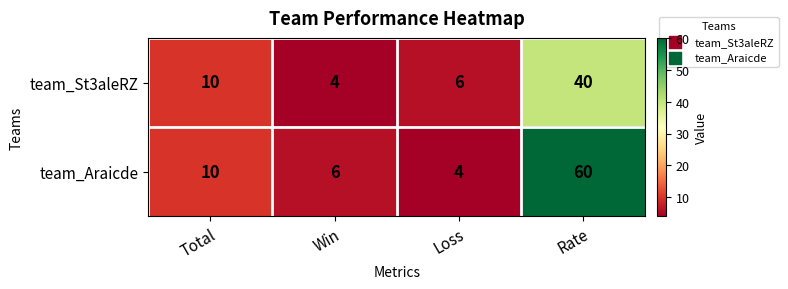

At how many categories does at least one series exceed 15?

1